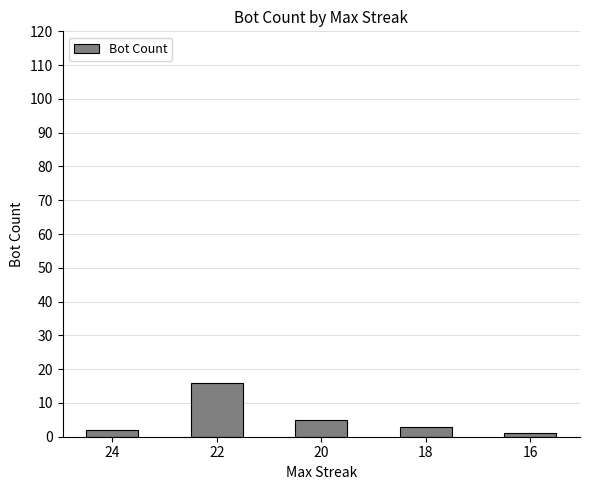

How many bars are there in total?

5